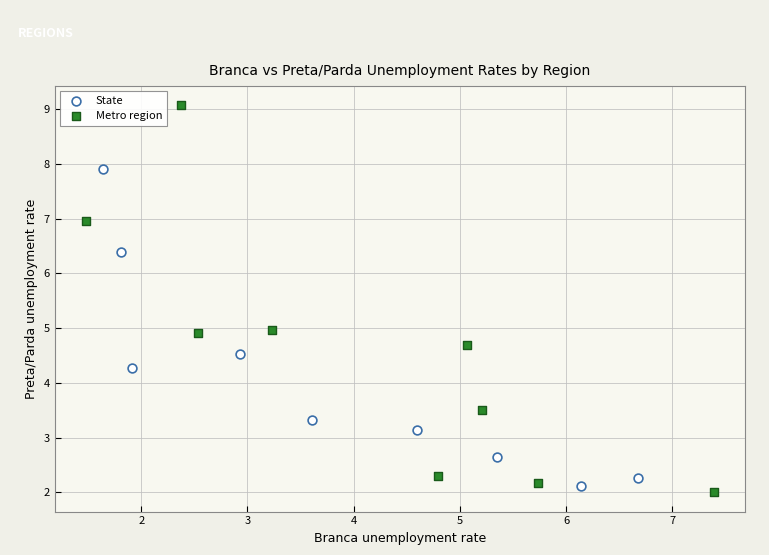

Which series has the widest spread of Y values?

Metro region